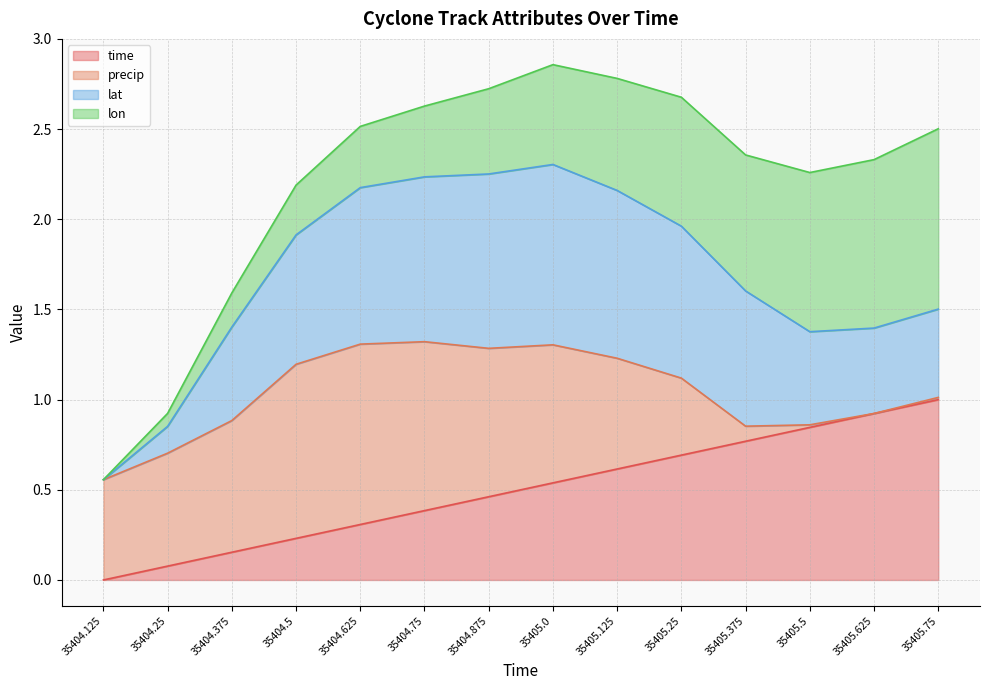

The time series shows 0.3 at 35405.375. True or false?

False